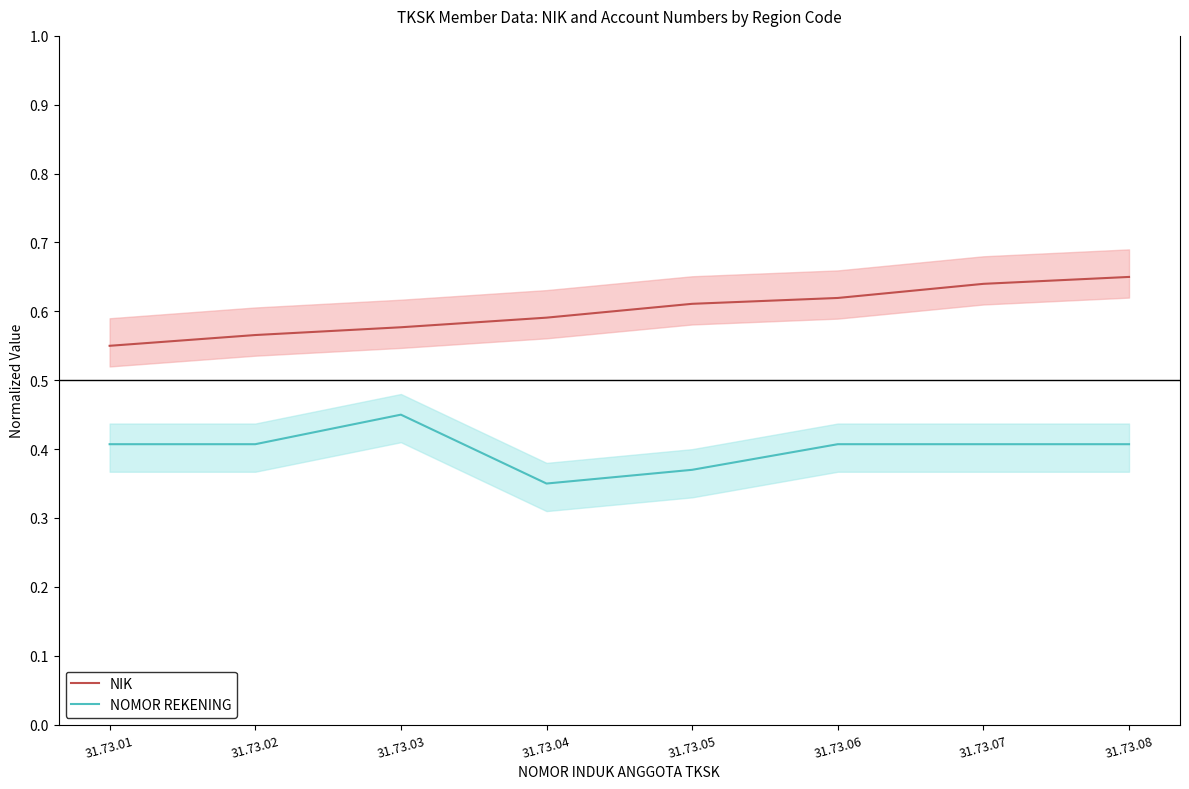

Reading left to right, extract all data points from this chart.

NIK: 0.6	0.6	0.6	0.6	0.6	0.6	0.6	0.7
NOMOR REKENING: 0.4	0.4	0.5	0.3	0.4	0.4	0.4	0.4